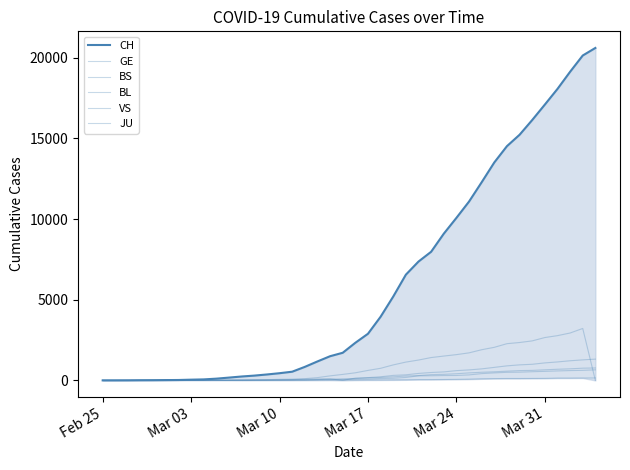

How many positive values does the GE series have?

38